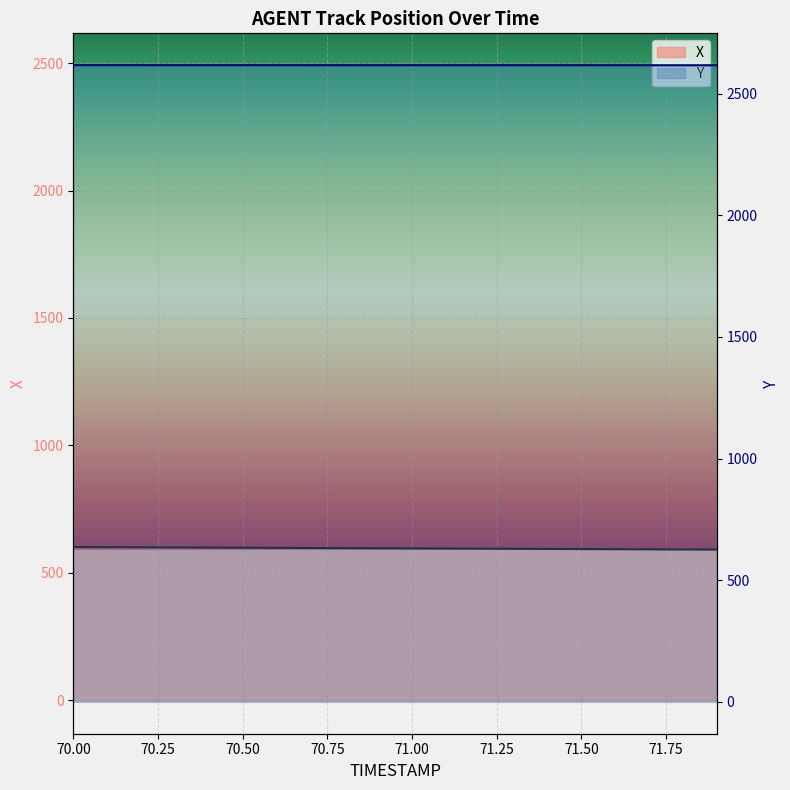

Reading left to right, what are all the values shown in this chart?

X: 601.4	600.9	600.3	599.8	599.3	598.8	598.3	597.7	597.2	596.7	596.2	595.7	595.1	594.6	594.1	593.6	593.0	592.5	592.0	591.5
Y: 2616.4	2616.4	2616.4	2616.4	2616.3	2616.3	2616.3	2616.3	2616.3	2616.2	2616.2	2616.2	2616.2	2616.2	2616.2	2616.1	2616.1	2616.1	2616.1	2616.1